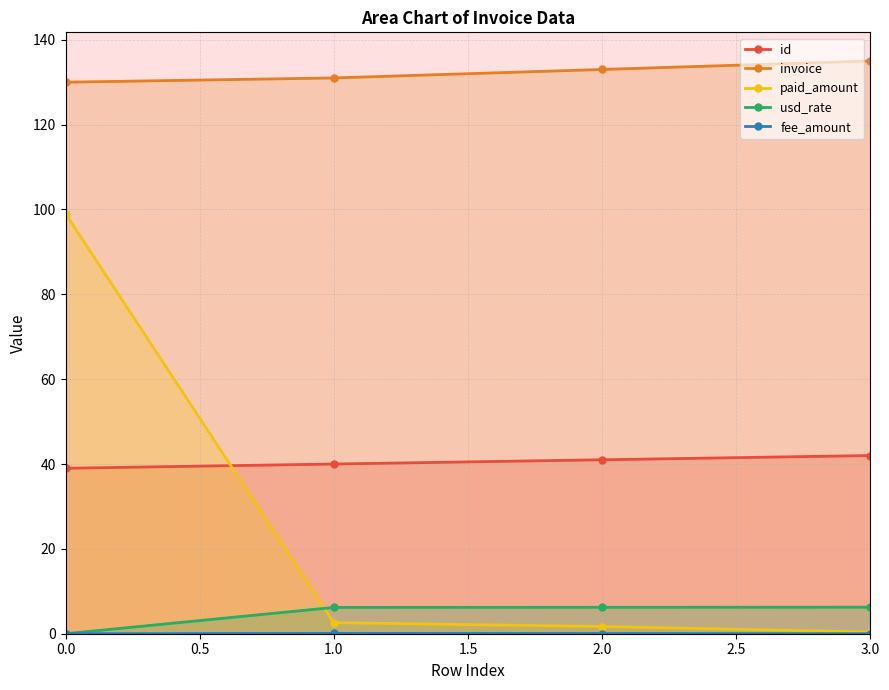

Is the value of paid_amount at 3.0 greater than the value of usd_rate at 1.0?

No